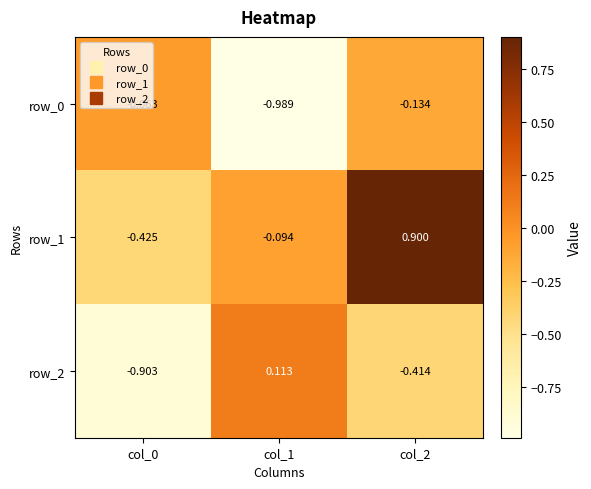

What is the difference between the row_2 values at col_1 and col_2?

0.5